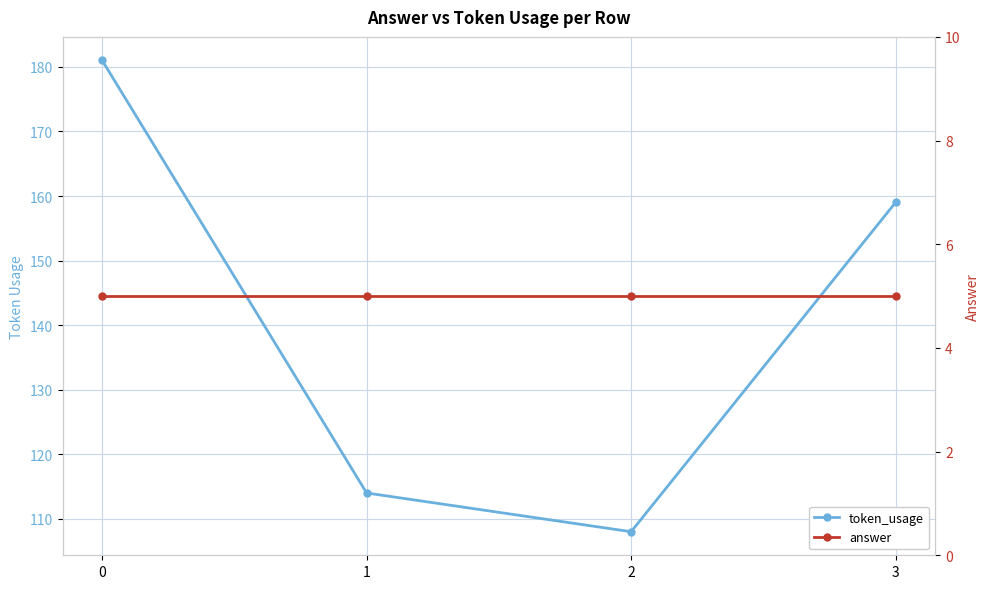

Where is the first local minimum for token_usage?

2